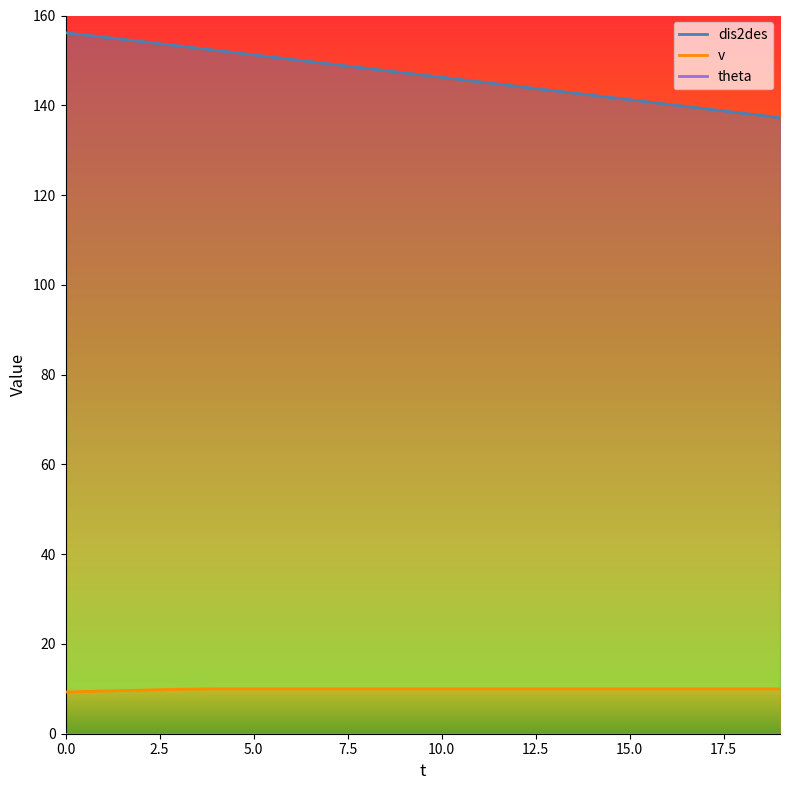

What is the average value of the dis2des series?

146.7